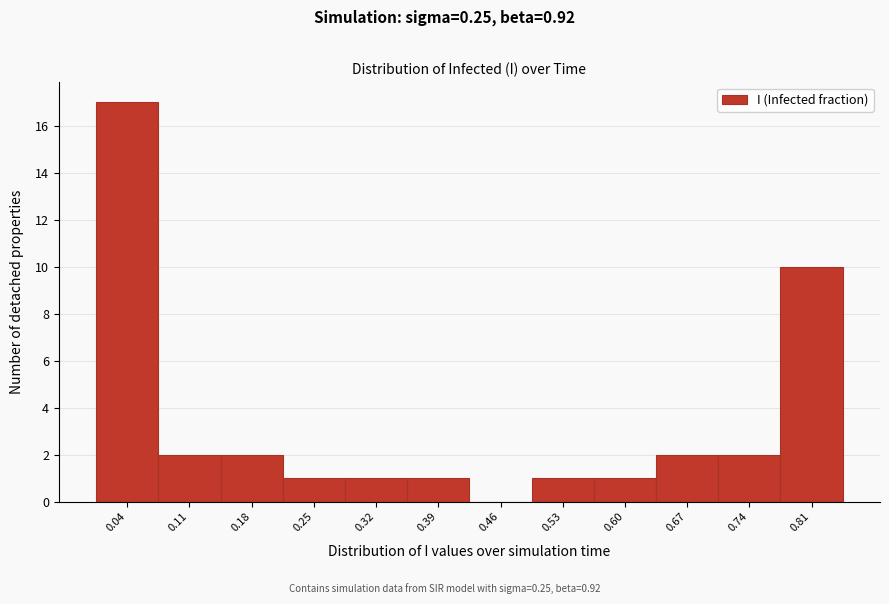

Over which range of the x-axis is the bar tallest?

0.00 to 0.07